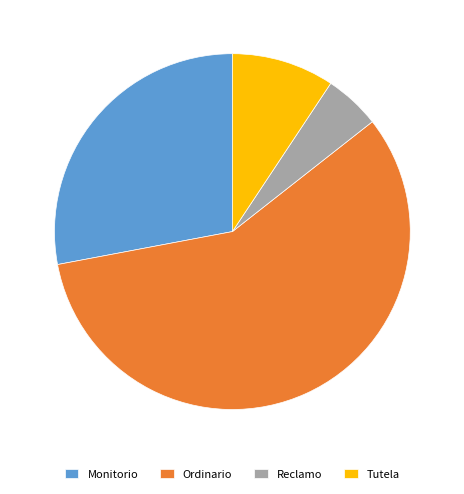

Is Ordinario the majority of the pie?

Yes